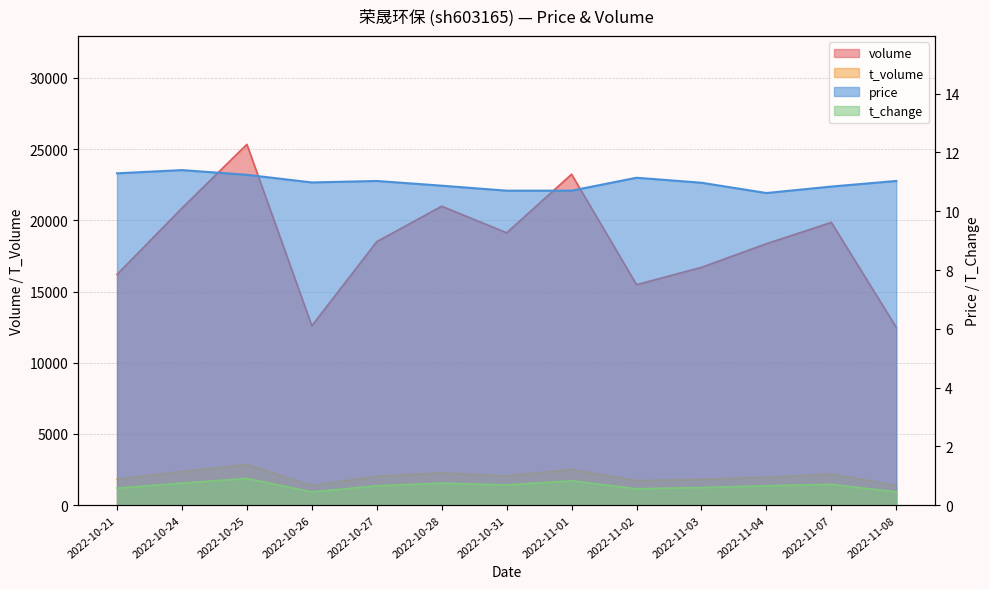

What is the difference between the maximum and minimum values in the volume series?

12849.0